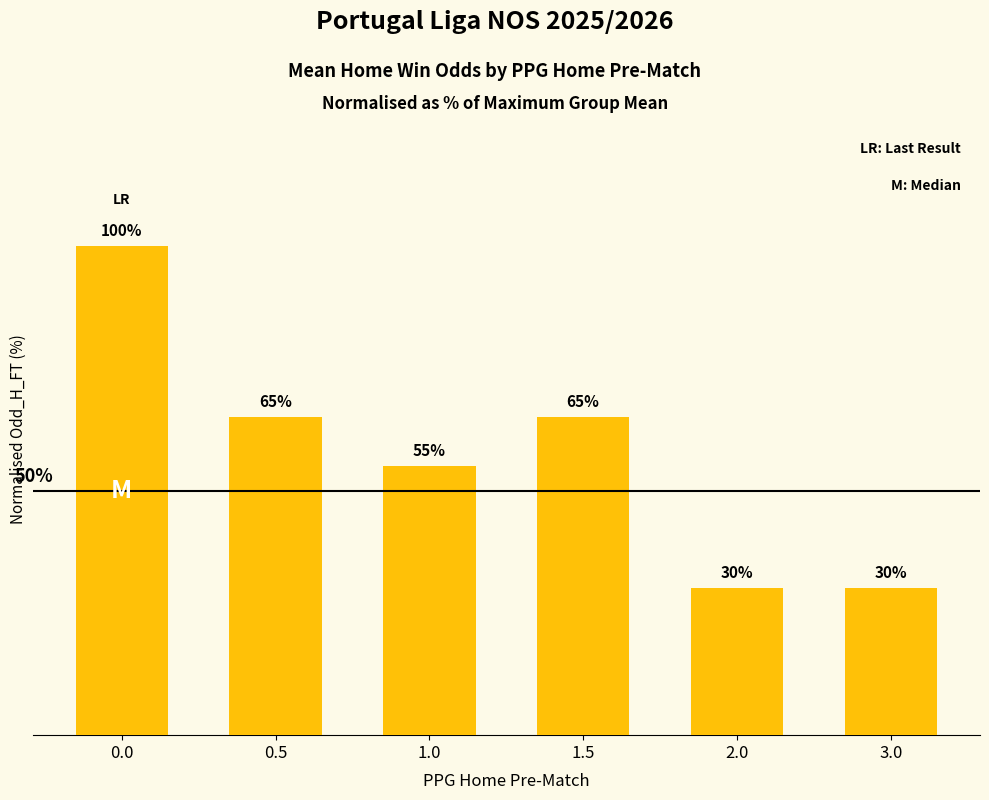

Does the chart contain any negative values?

No